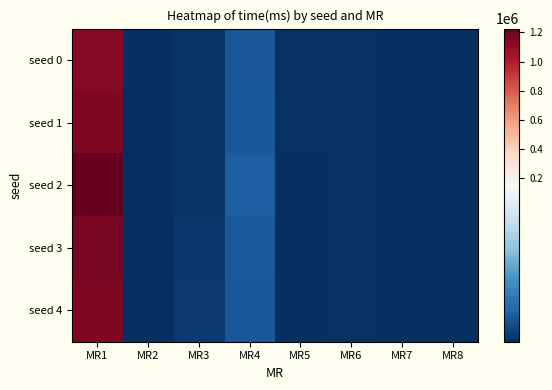

Rank the series by their maximum value, from lowest to highest.

seed 0, seed 4, seed 1, seed 3, seed 2